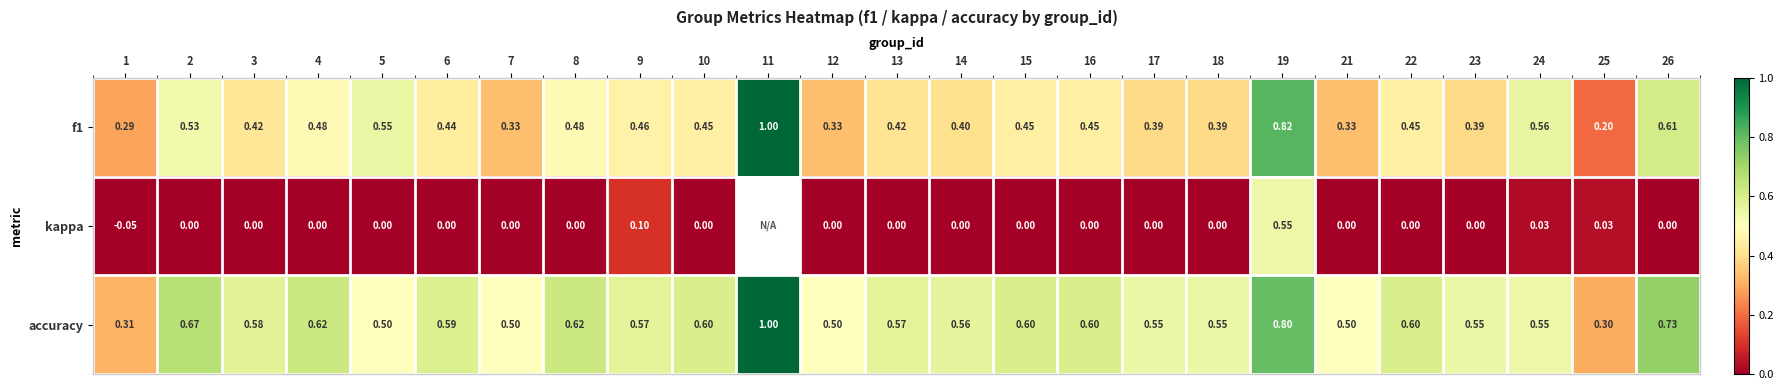

Is the value of accuracy at 3 greater than the value of kappa at 17?

Yes